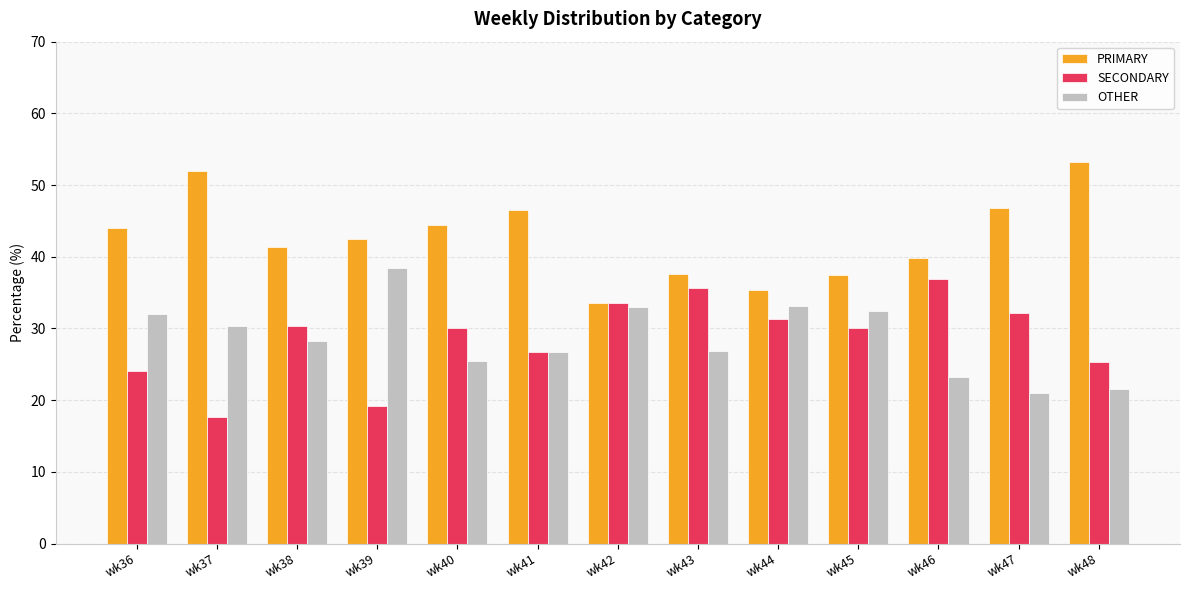

How many categories are shown in the chart?

13